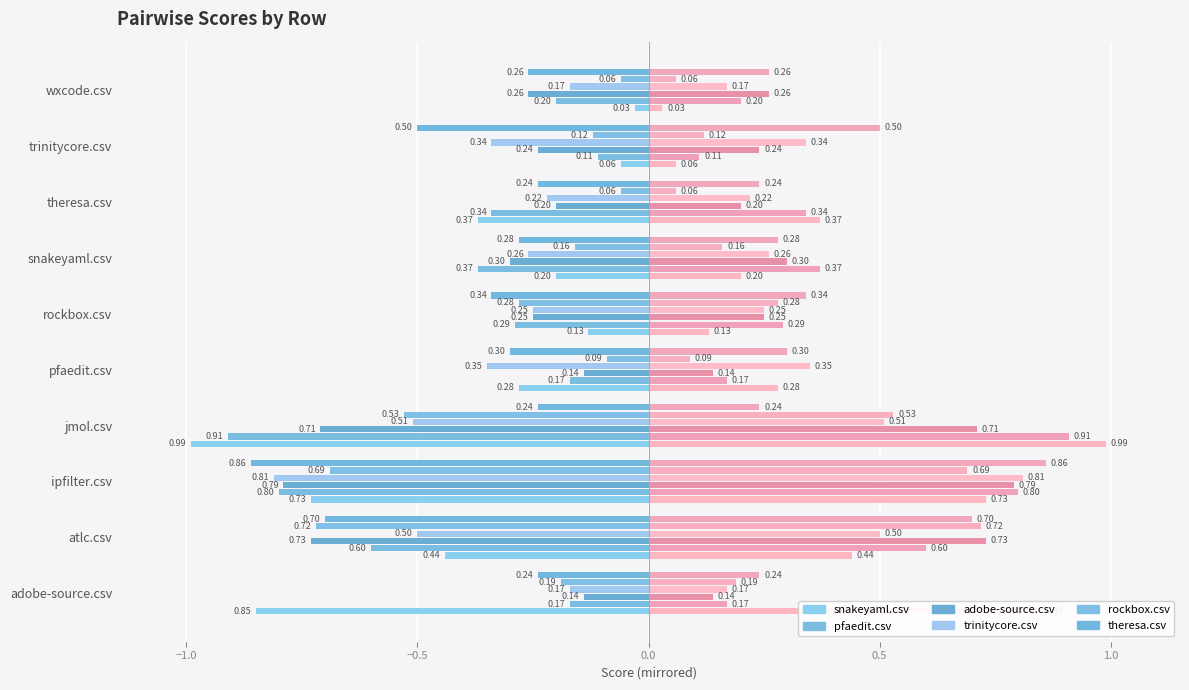

What is the label of the 5th bar from the left?

pfaedit.csv